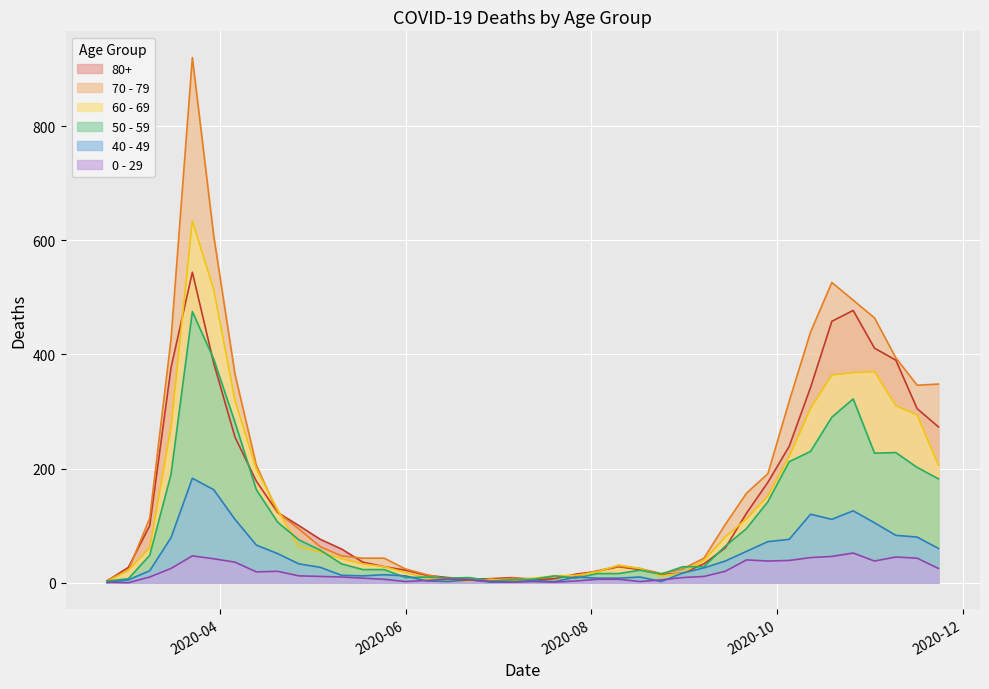

Count the number of data series in this chart.

6